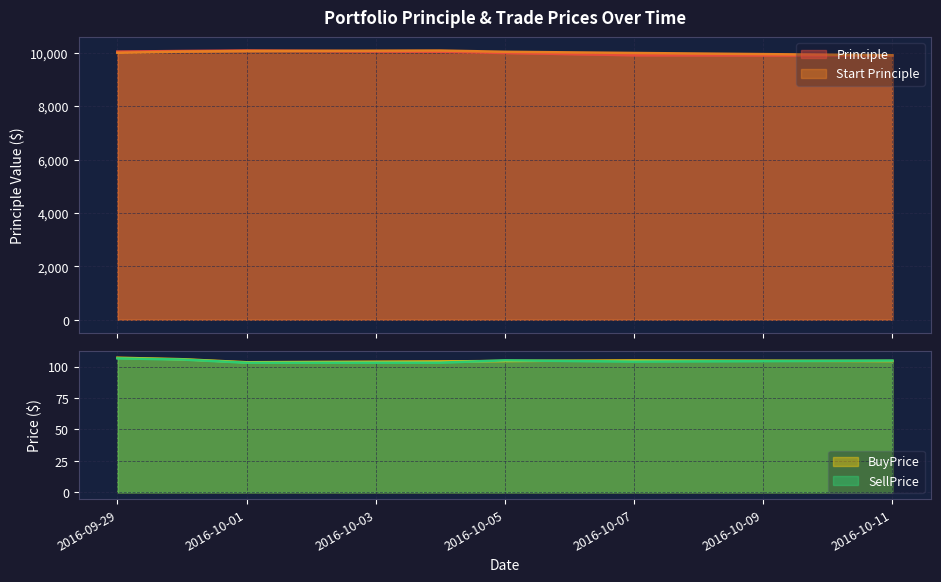

True or false: SellPrice has a value of 25.5 at 2016-10-05.

False